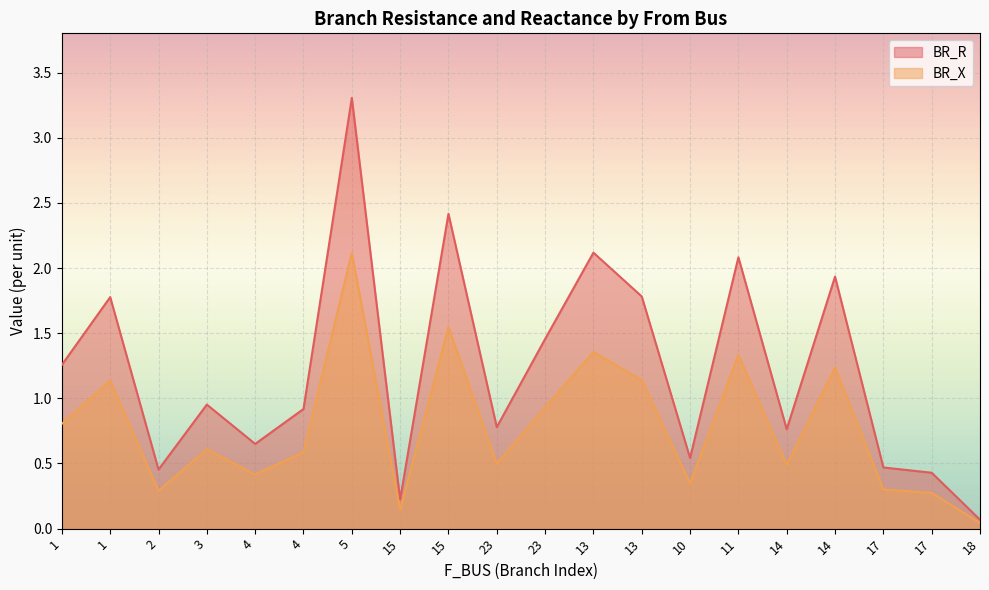

How many lines are shown in the chart?

2